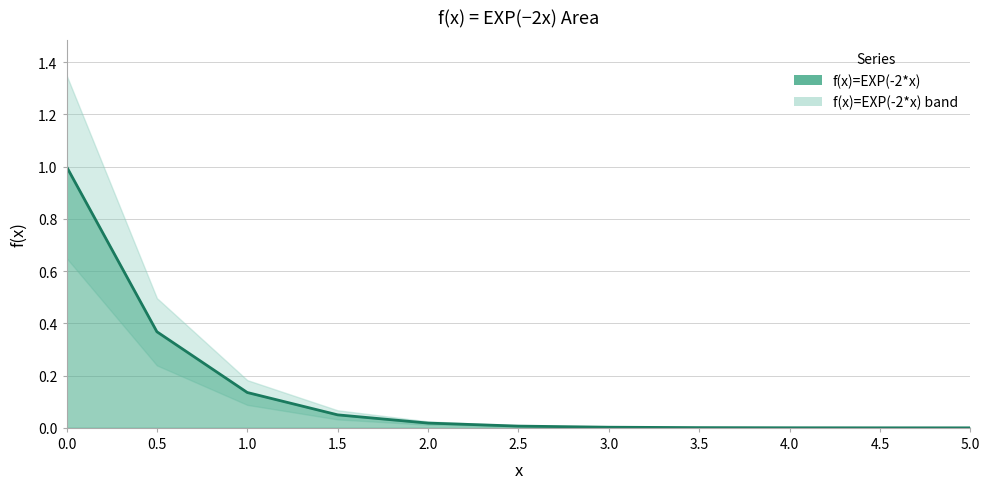

At which category does the chart reach its minimum across all series?

5.0